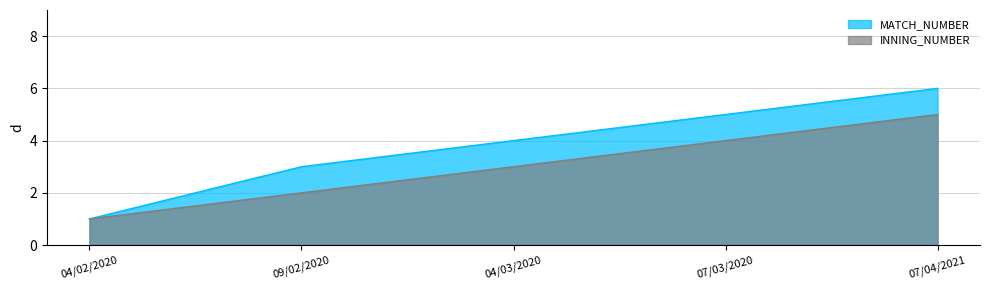

How many categories are shown in the chart?

5